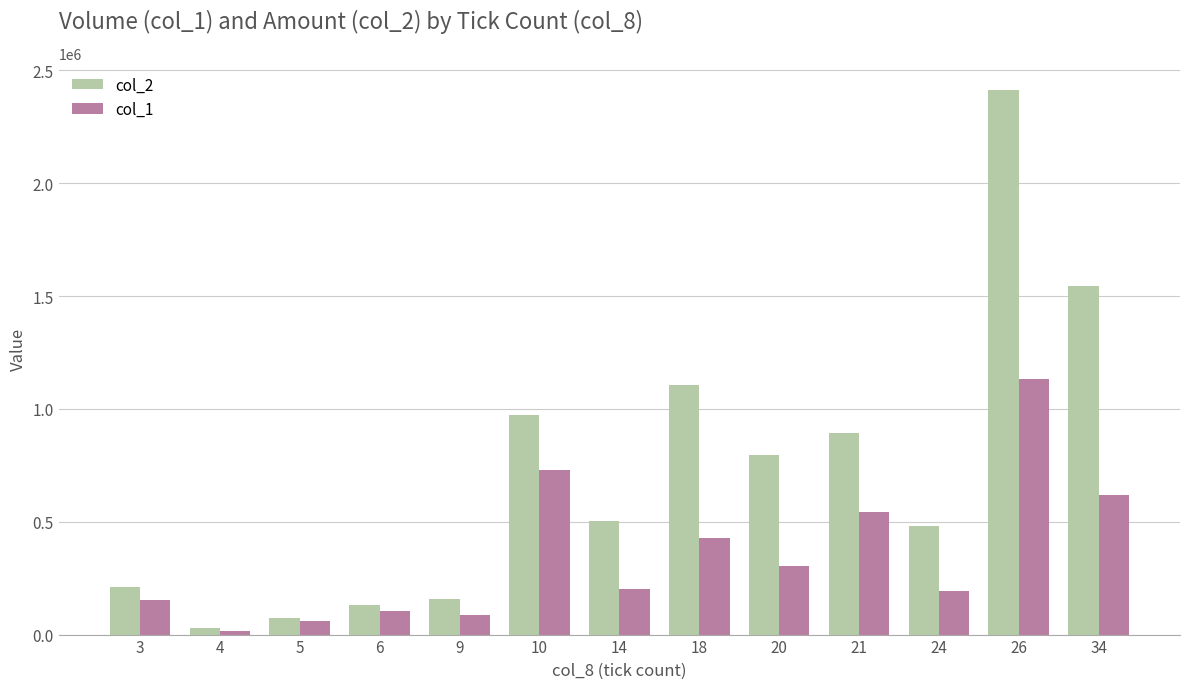

At which category is the sum across all series the highest?

26